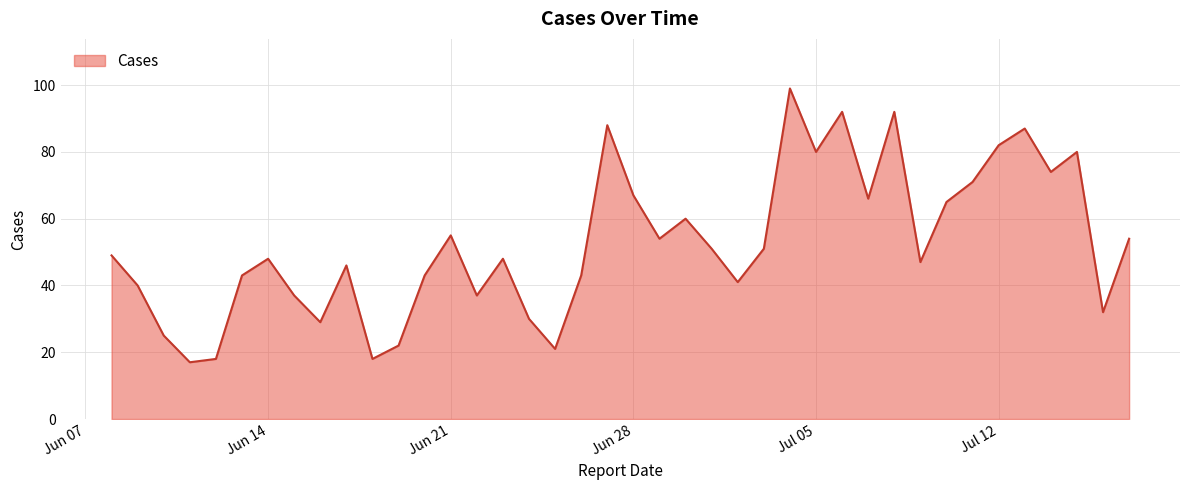

What is the minimum value shown in the chart?

17